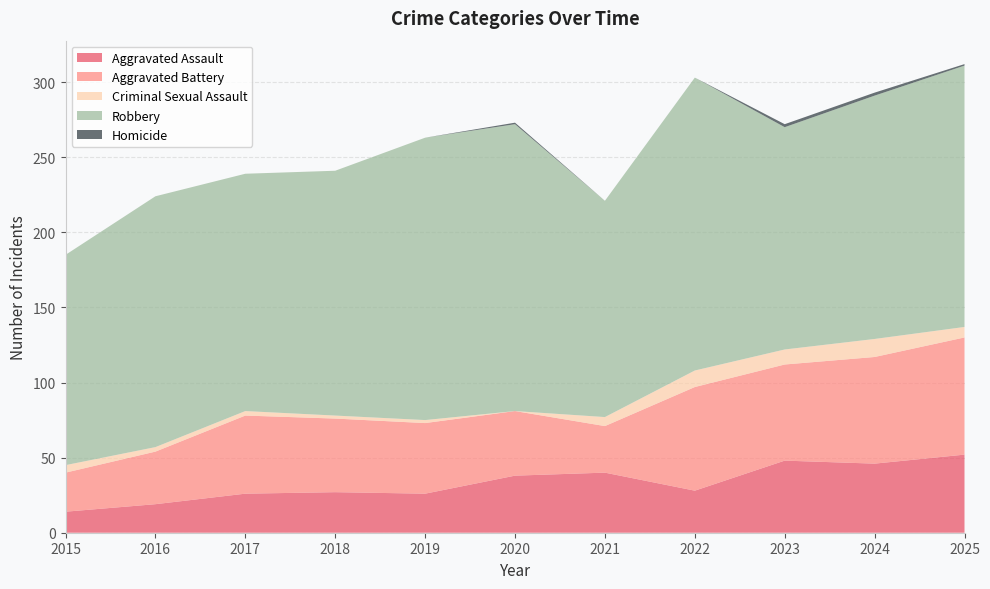

Reading left to right, extract all data points from this chart.

Aggravated Assault: 14	19	26	27	26	38	40	28	48	46	52
Aggravated Battery: 26	35	52	49	47	43	31	69	64	71	78
Criminal Sexual Assault: 5	3	3	2	2	0	6	11	10	12	7
Robbery: 140	167	158	163	188	191	144	195	148	162	174
Homicide: 0	0	0	0	0	1	0	0	2	2	1